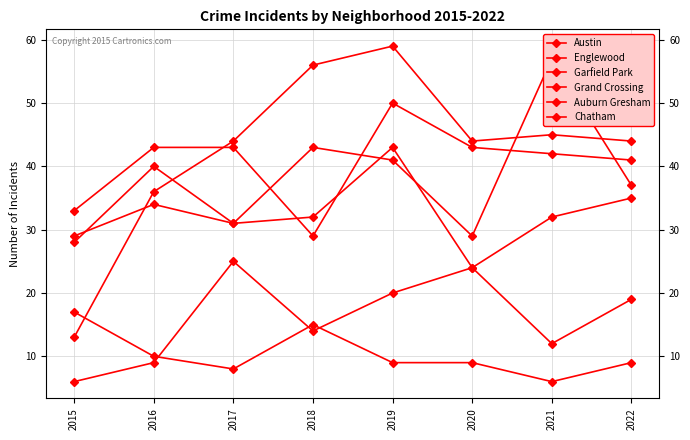

What is the value of the Auburn Gresham point at the 5th from the left?

9